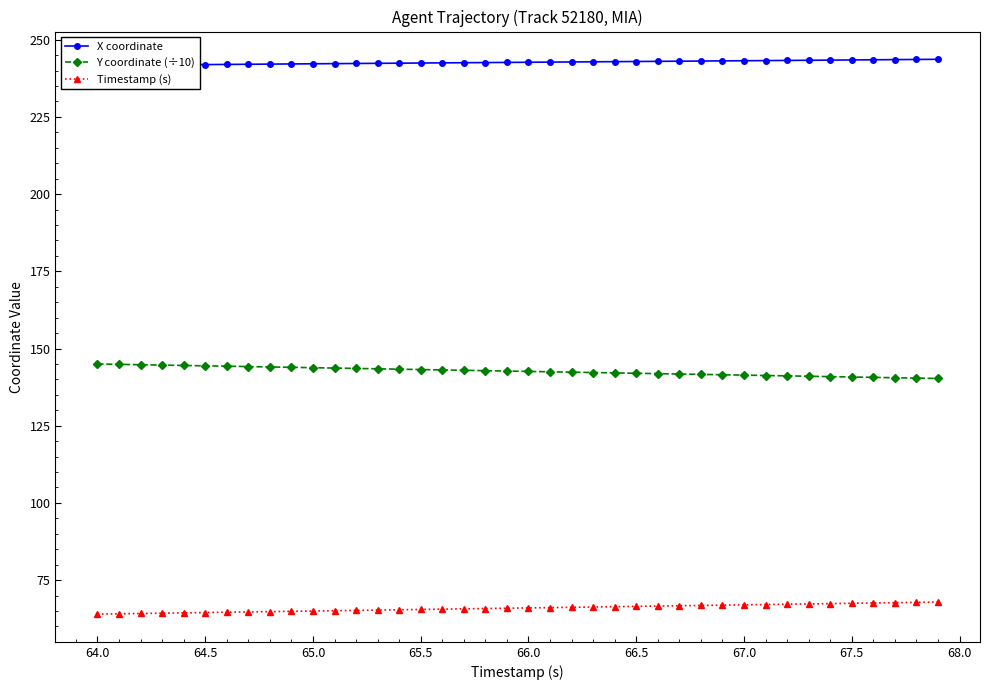

What is the maximum value shown in the chart?

243.7